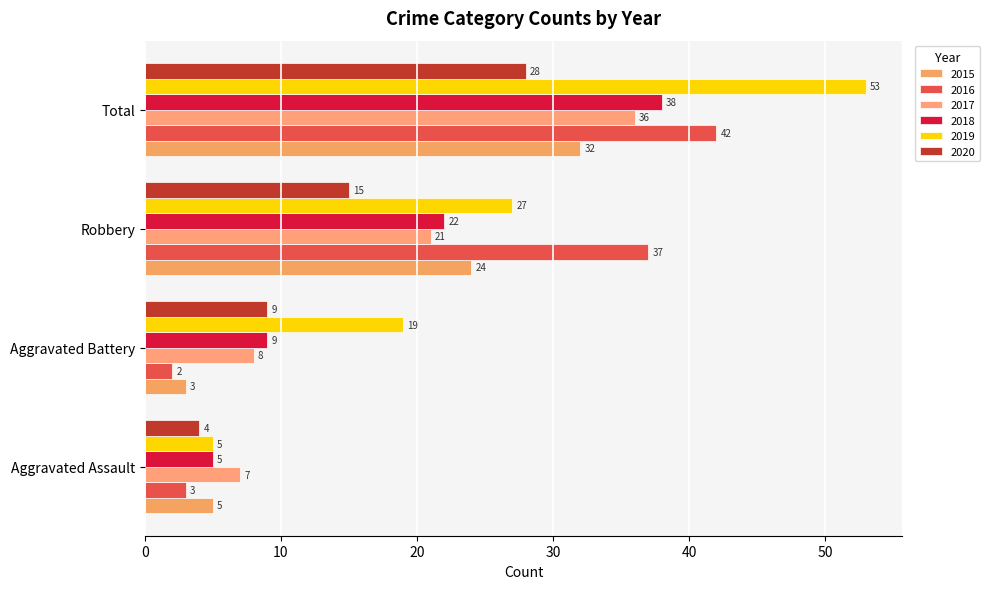

How many values in the 2018 series are below 22?

2